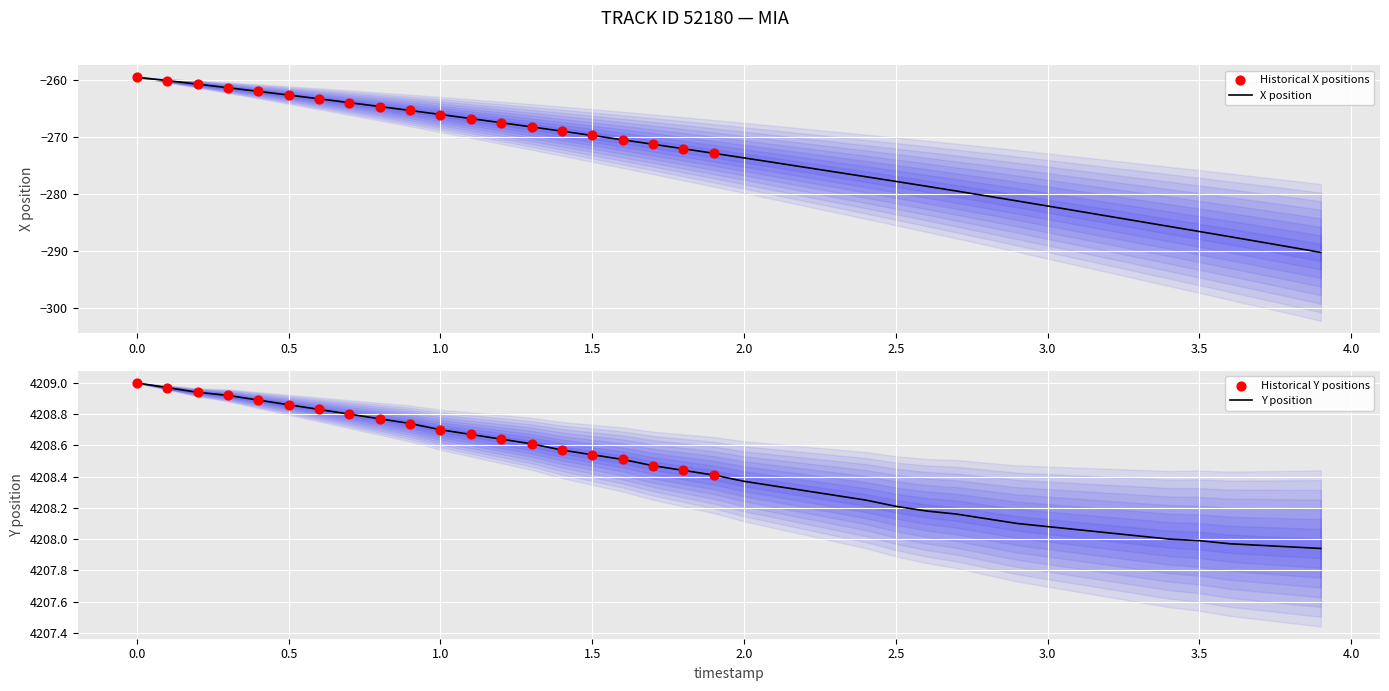

Which series has the largest total across all categories?

Y